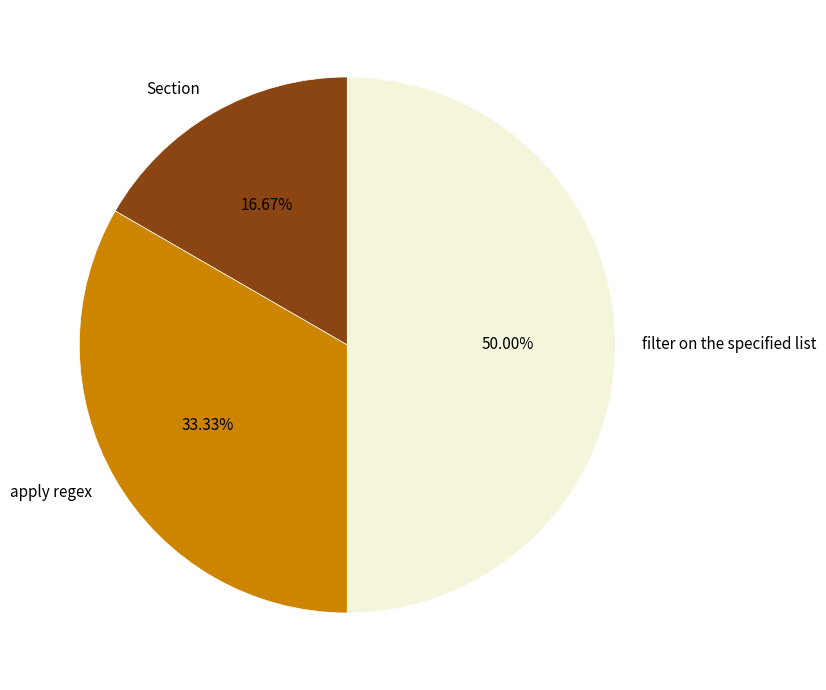

Which slice is the largest?

filter on the specified list